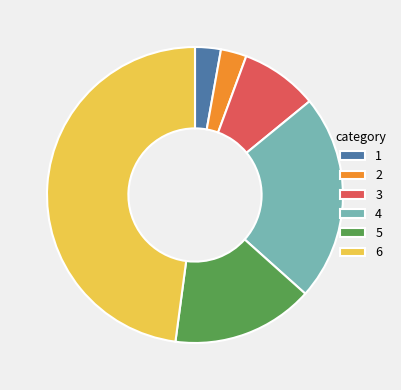

Is it true that 2 is 3% of the pie?

True